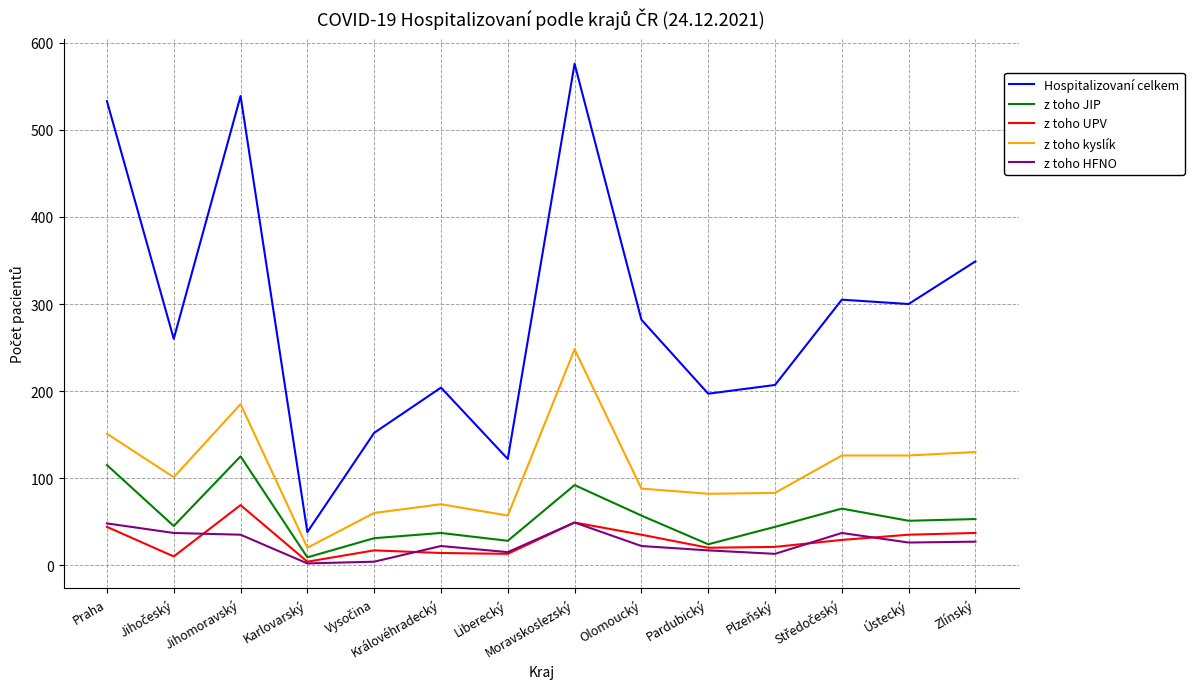

How many lines are shown in the chart?

5